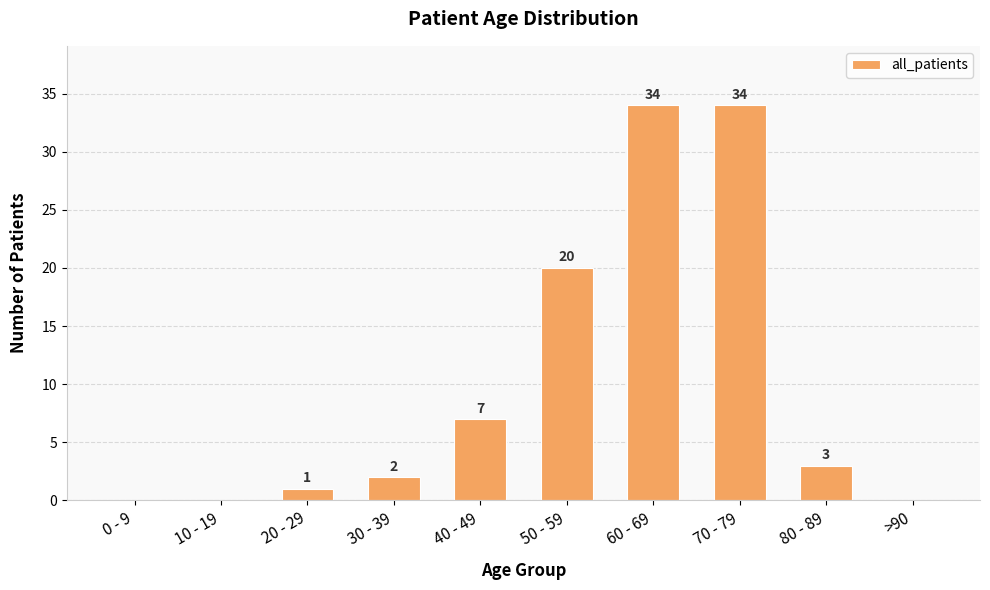

What is the average value?

10